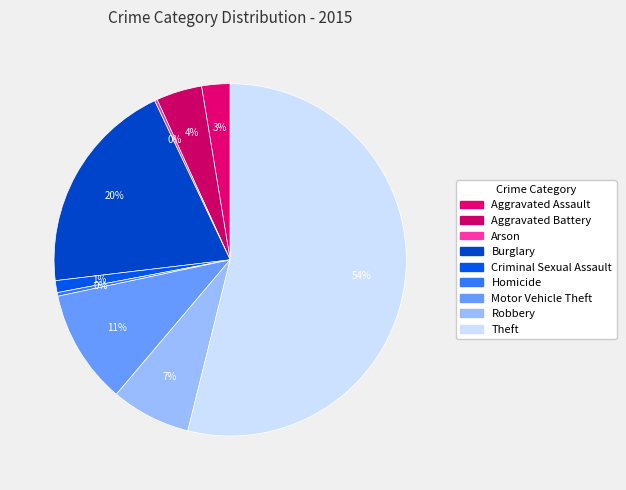

Does Robbery account for over 50% of the chart?

No